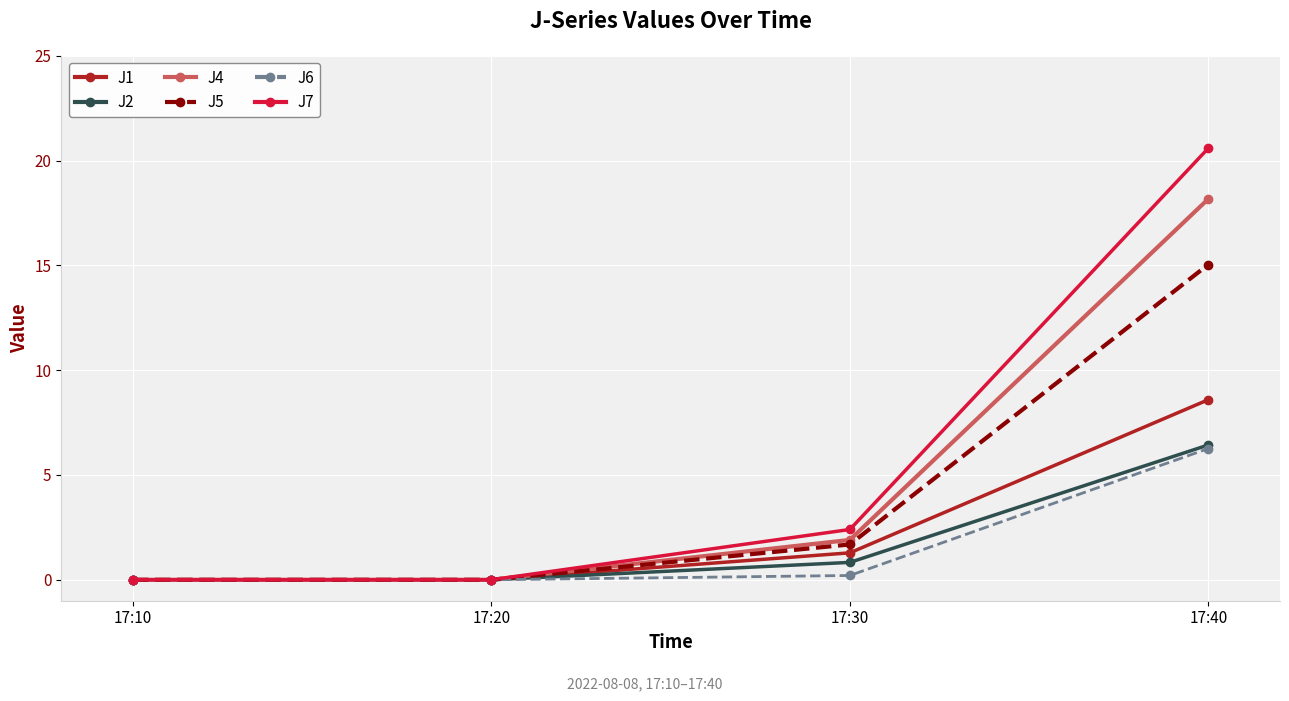

How many lines are shown in the chart?

6